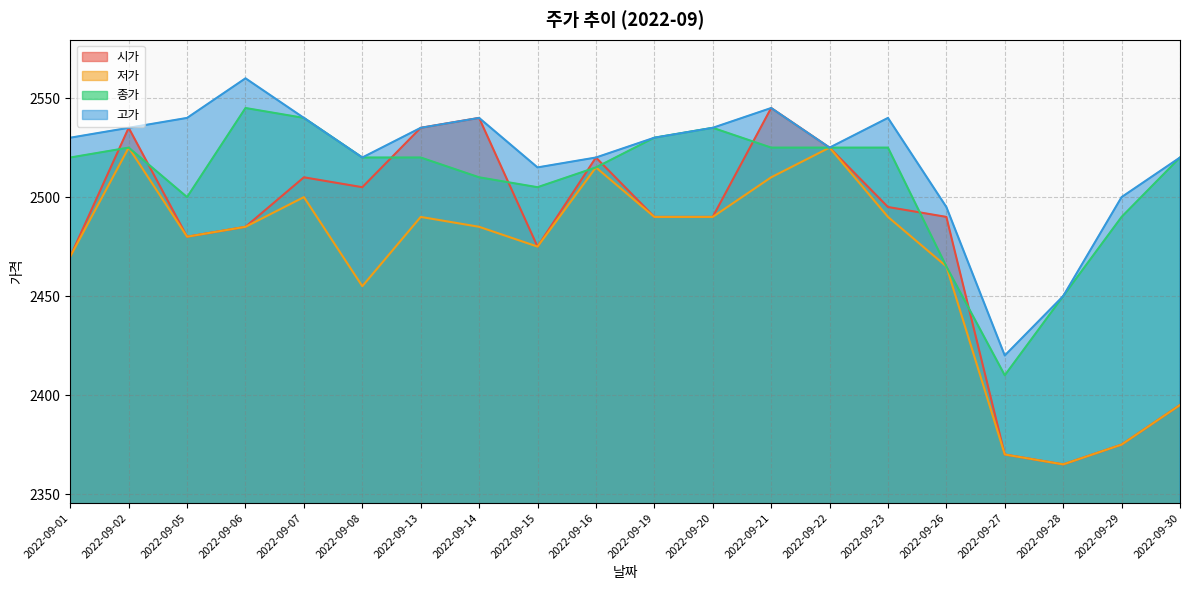

The 종가 series shows 2520 at 2022-09-30. True or false?

True